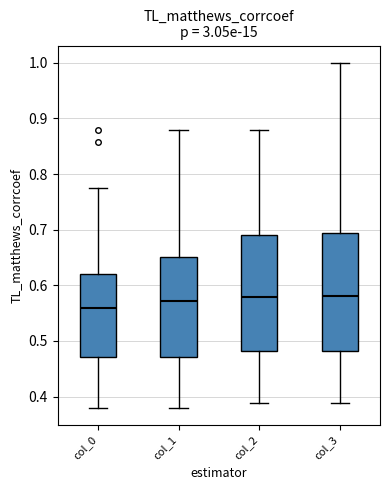

Where is the lower edge of the box for col_2 on the y-axis? The values are not printed on the chart, so give them approximately, as read against the axis.

0.48